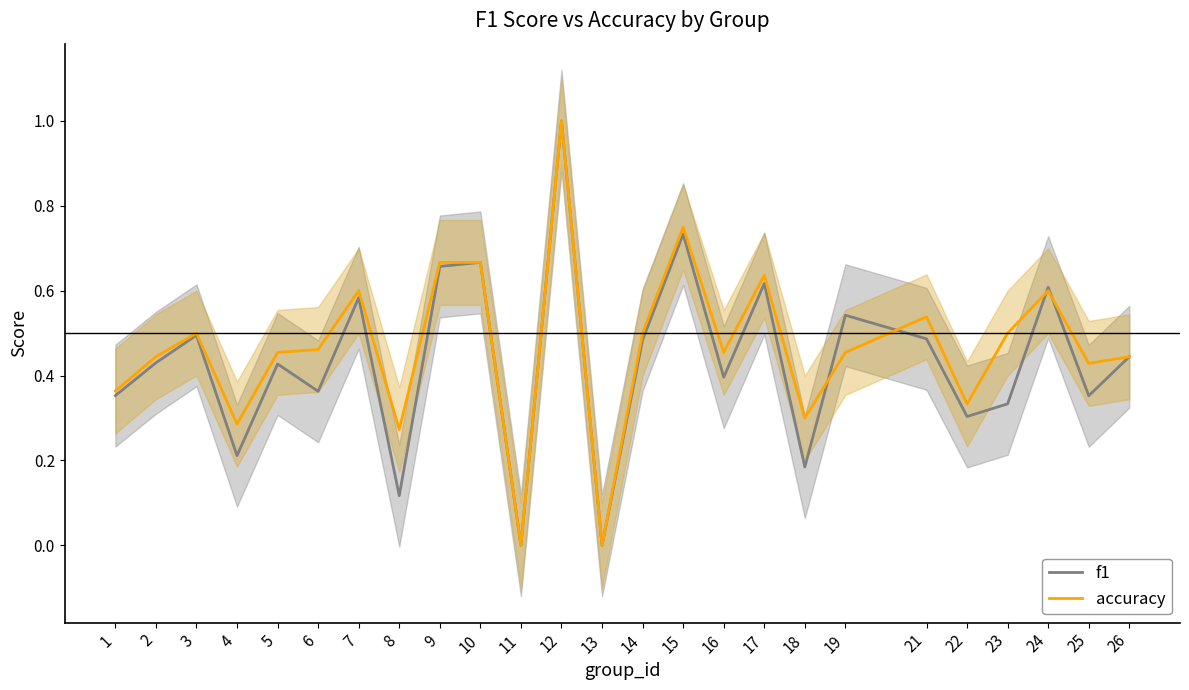

Is it true that accuracy equals 0.2 at 16?

False